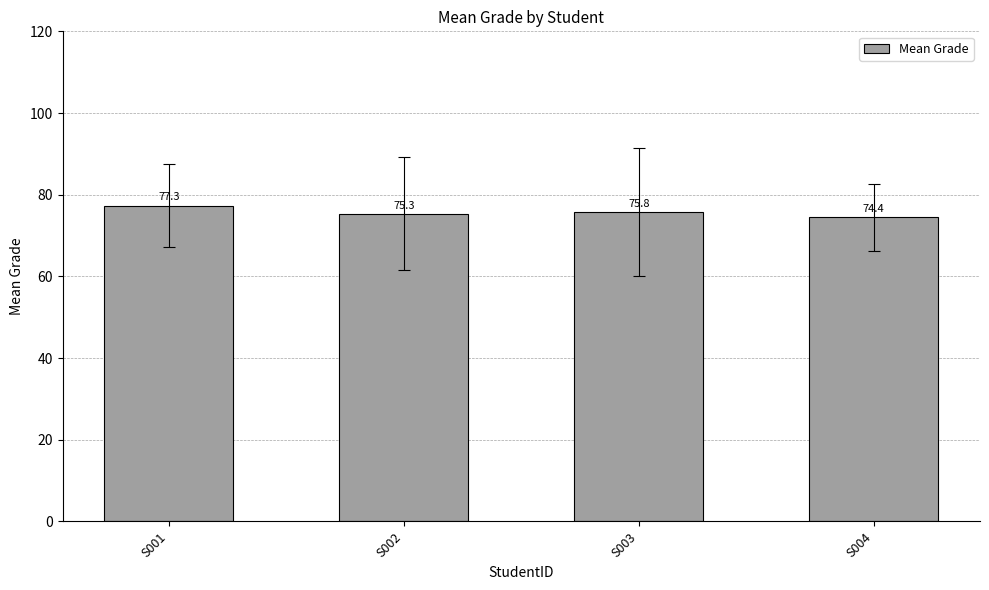

Rank the categories by value from highest to lowest.

S001, S003, S002, S004